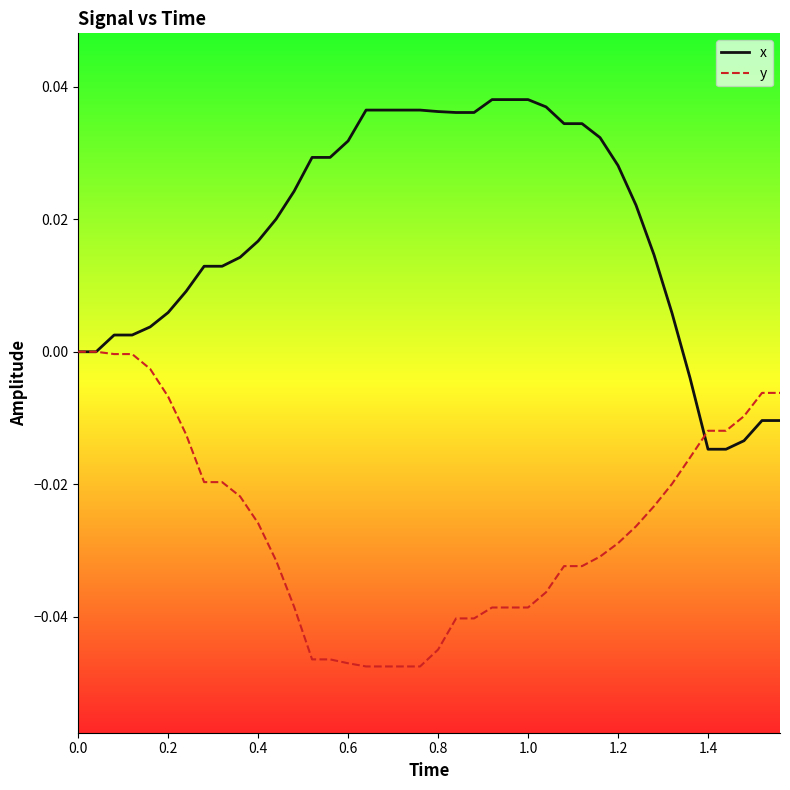

Which series has the largest total across all categories?

x